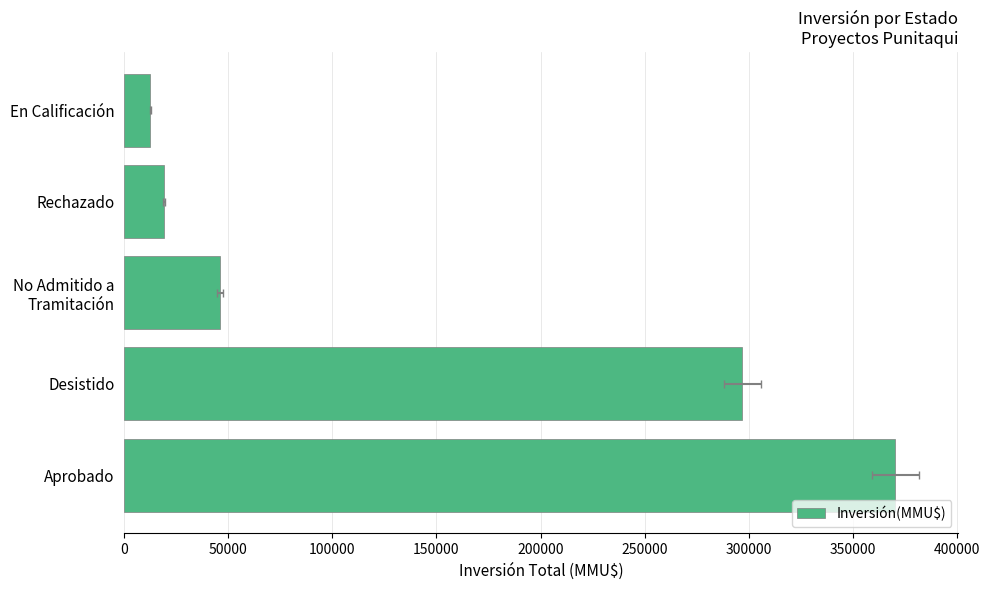

How many values exceed 46000?

2